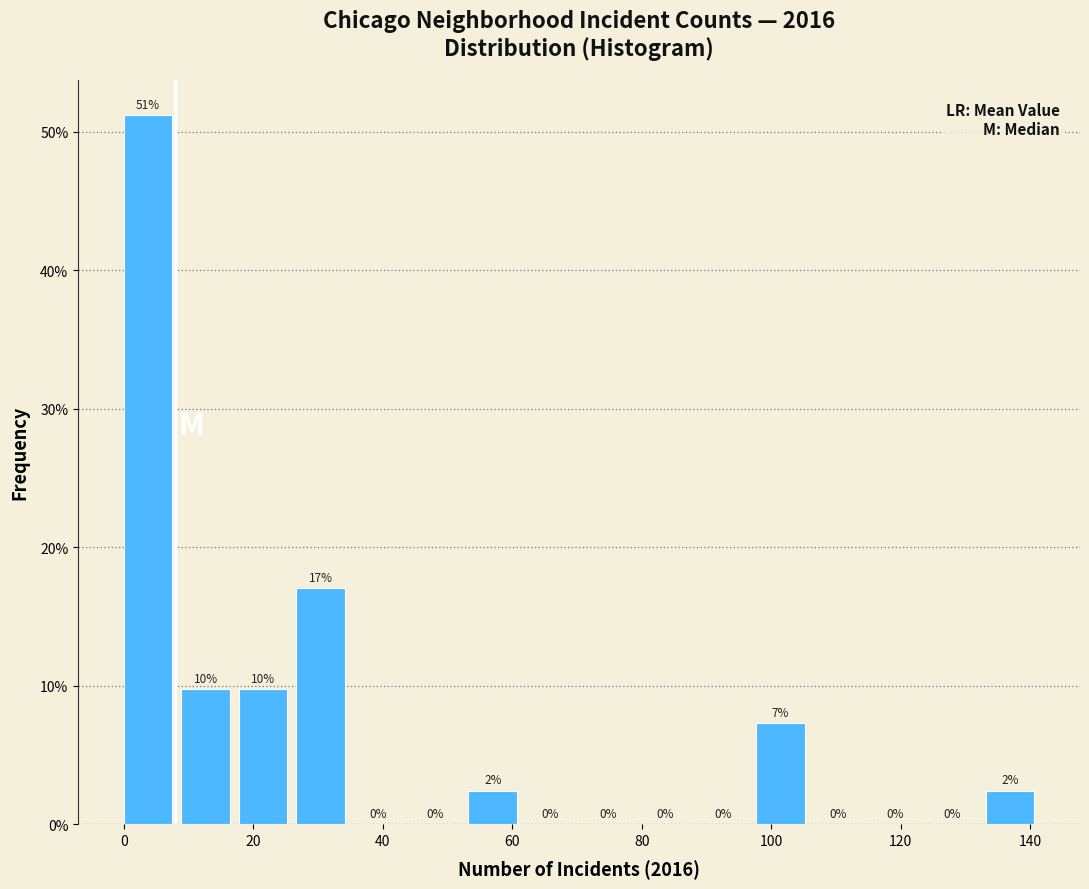

Which range on the x-axis has the tallest bar?

0 to 8